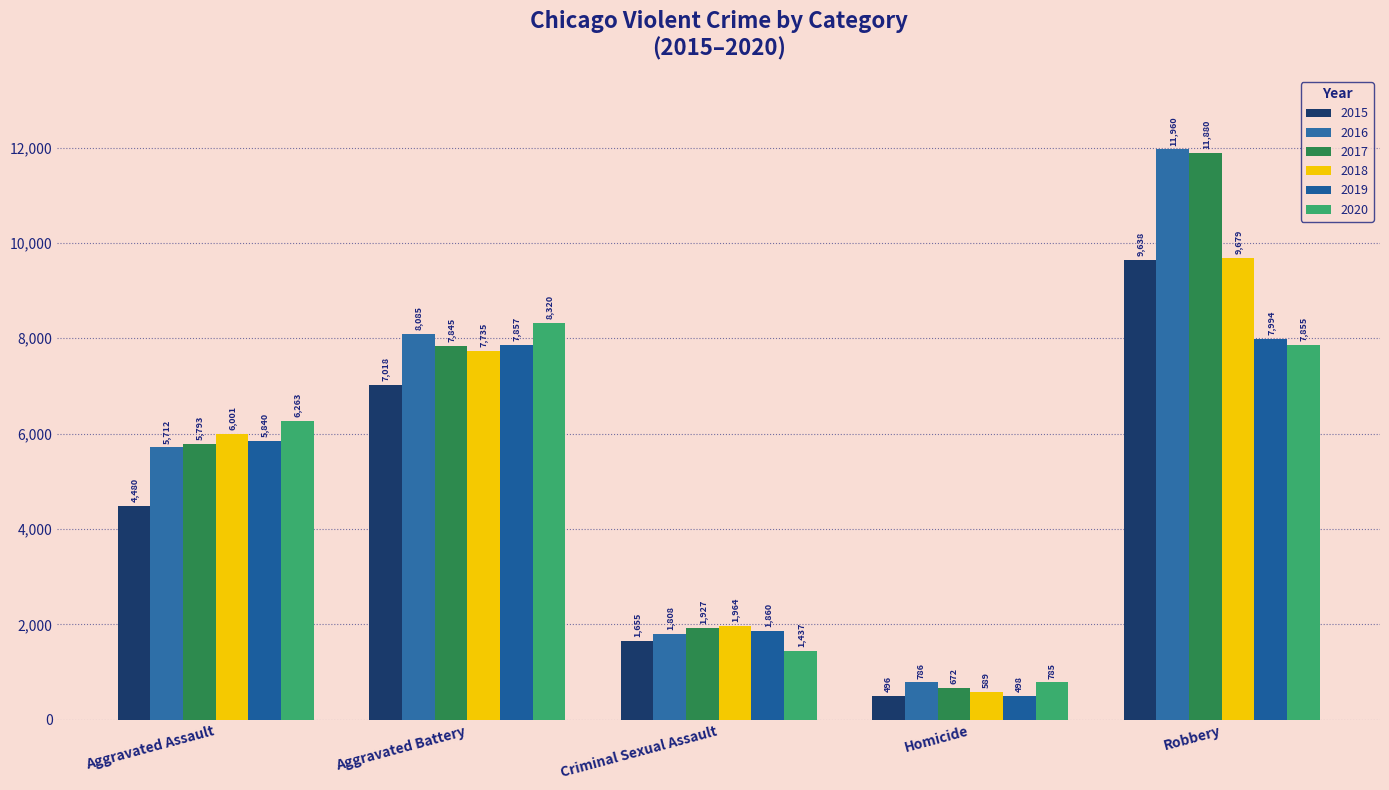

What position from the left is Robbery?

5